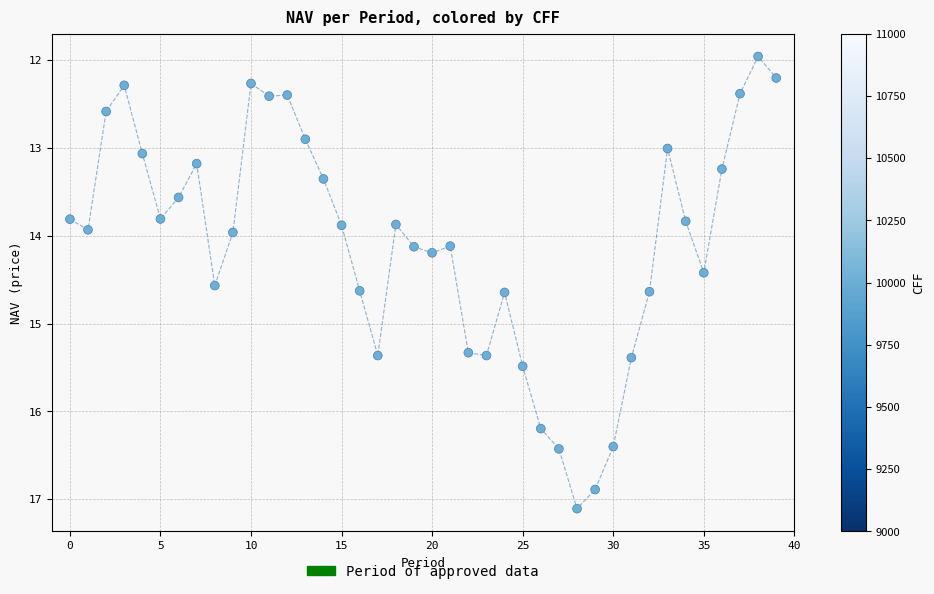

What is the range of Y values (max minus min)?

5.1